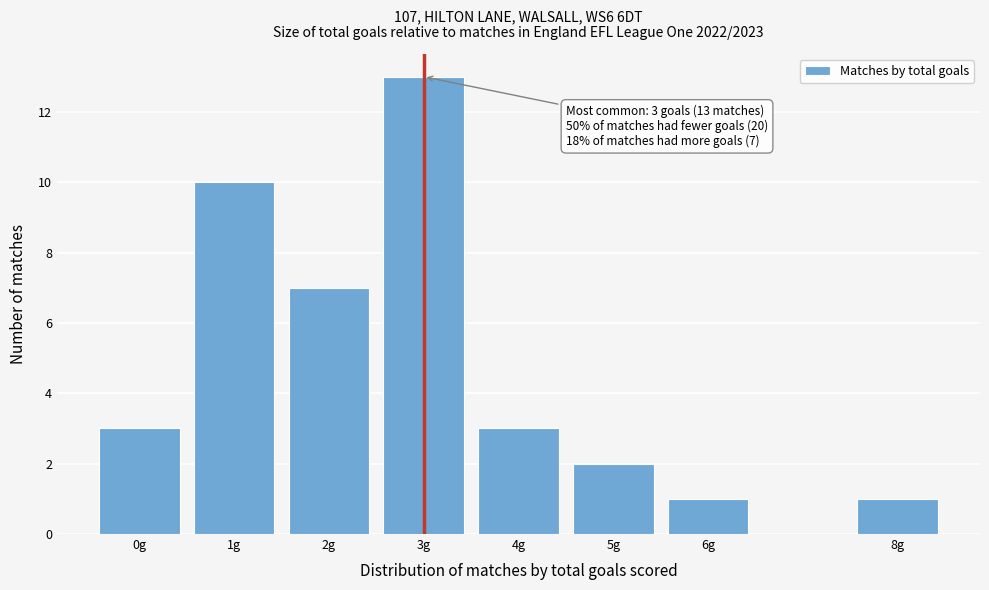

Reading left to right, what are all the values shown in this chart?

3	10	7	13	3	2	1	1